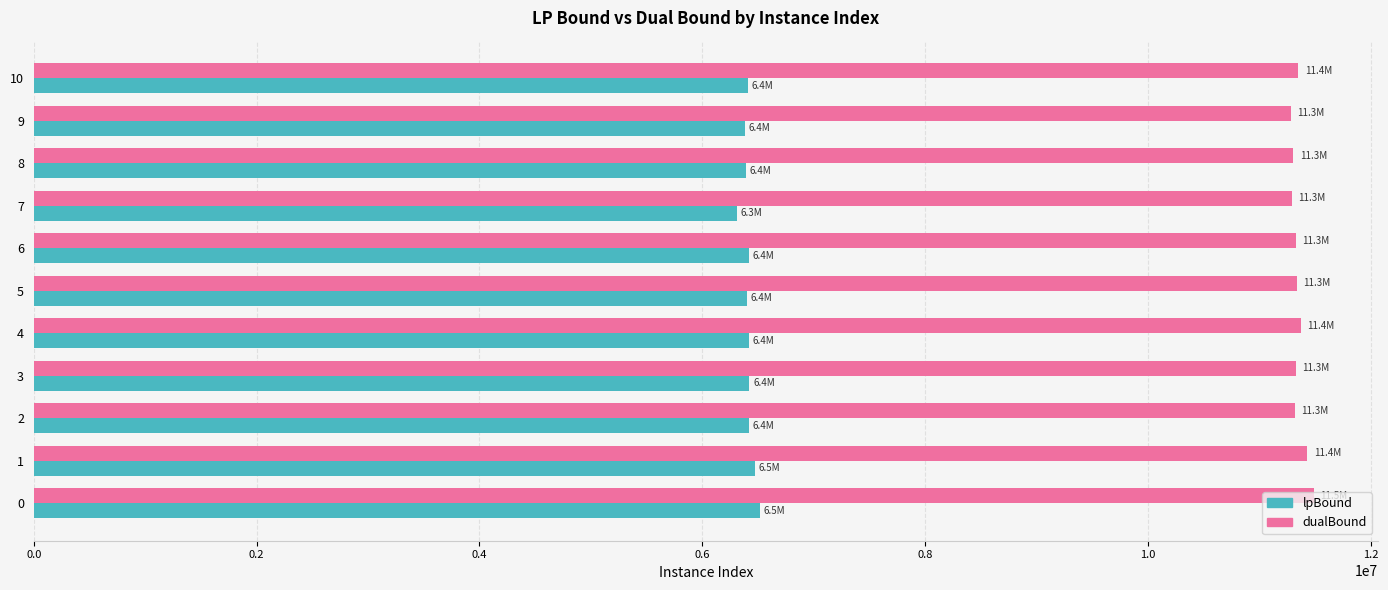

The value of dualBound at 6 is 11328563.8. True or false?

True